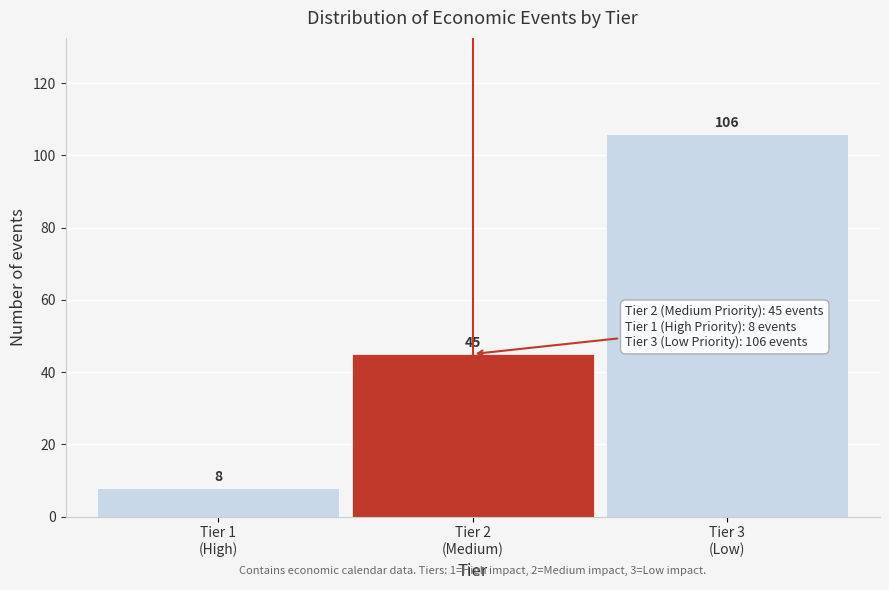

Reading left to right, what are all the values shown in this chart?

8	45	106